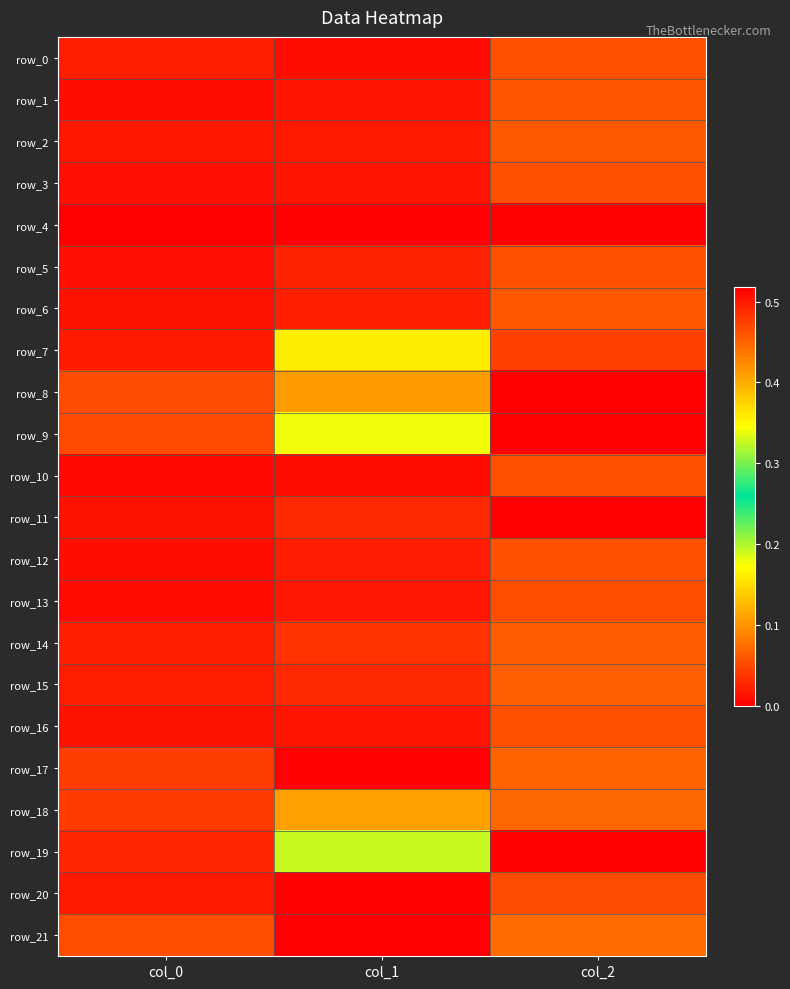

True or false: row_18 has a value of 0.1 at col_2.

True